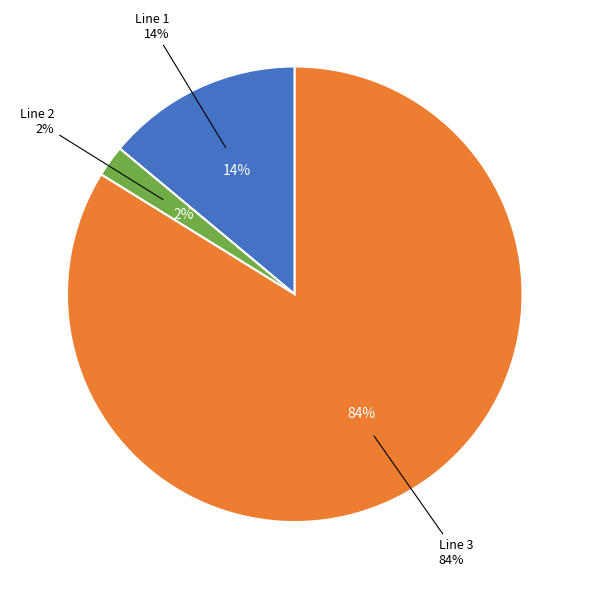

What percentage do Line 1 and Line 3 together represent?

97.8%